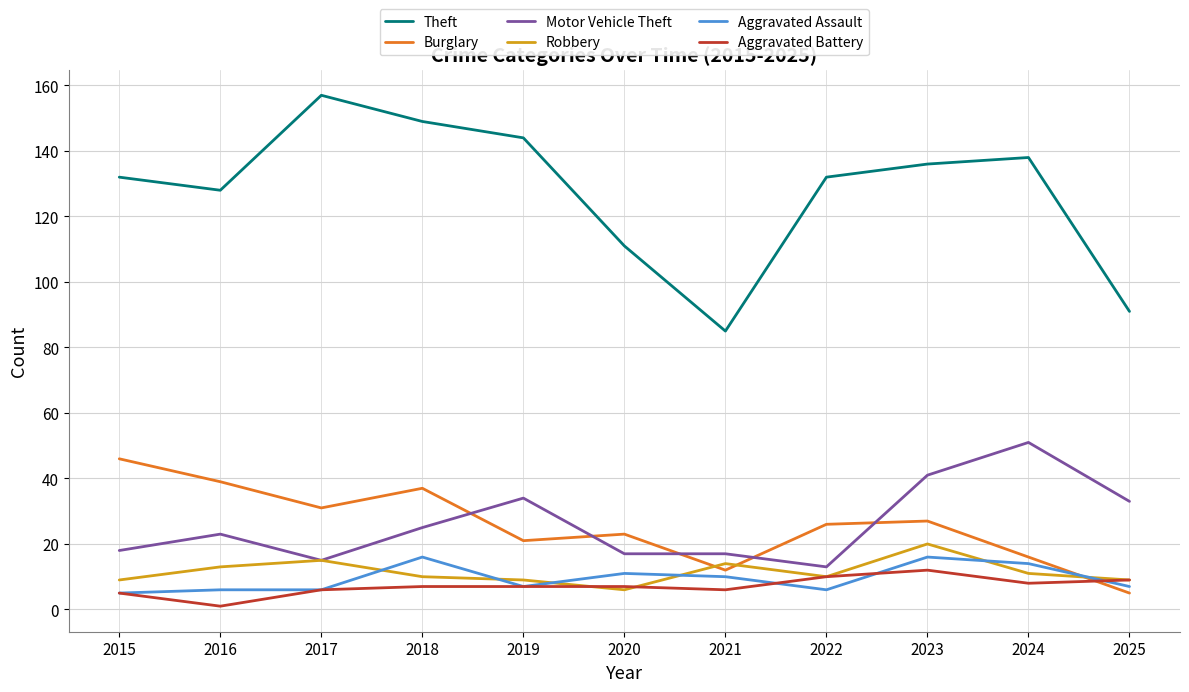

Does the chart display data point markers on the line(s)?

No